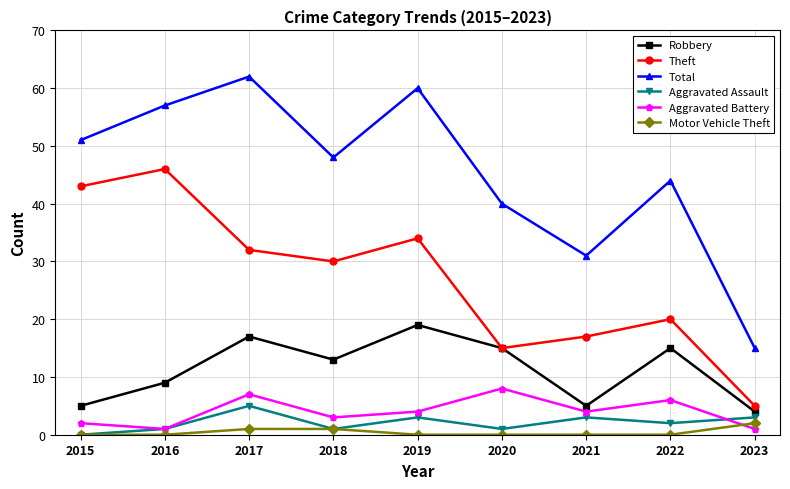

True or false: Robbery has a value of 13 at 2018.

True